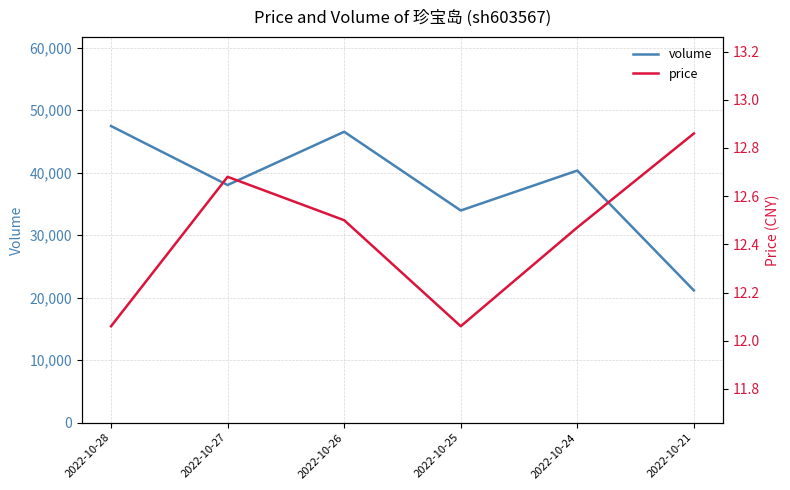

What is the spread (max minus min) of values at 2022-10-21?

21139.1